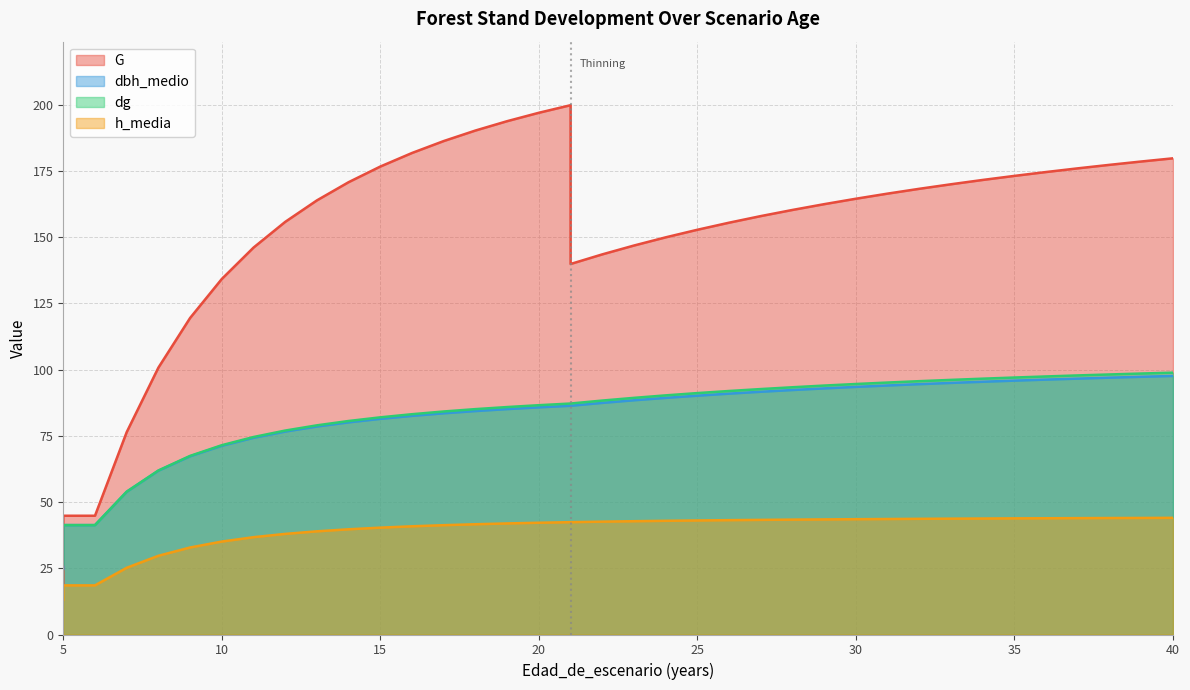

At how many categories does at least one series exceed 190?

4